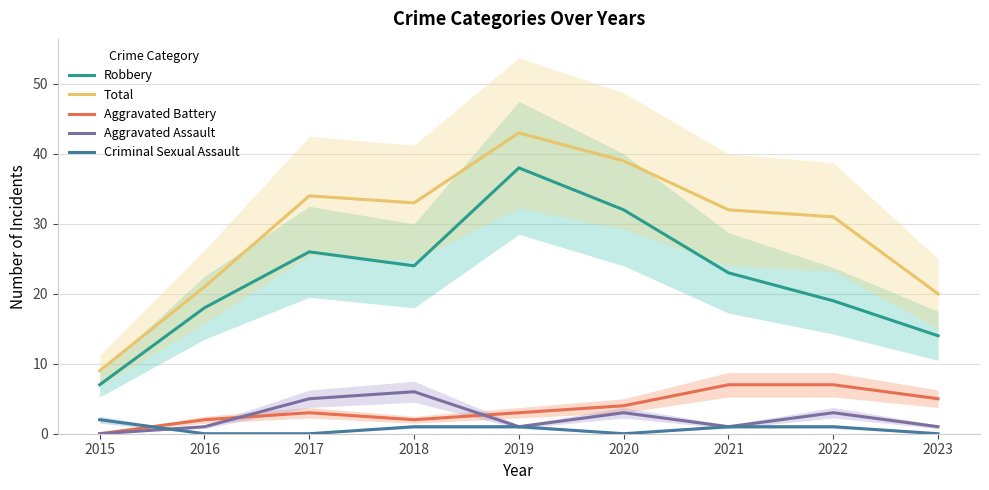

At which category is the sum across all series the highest?

2019